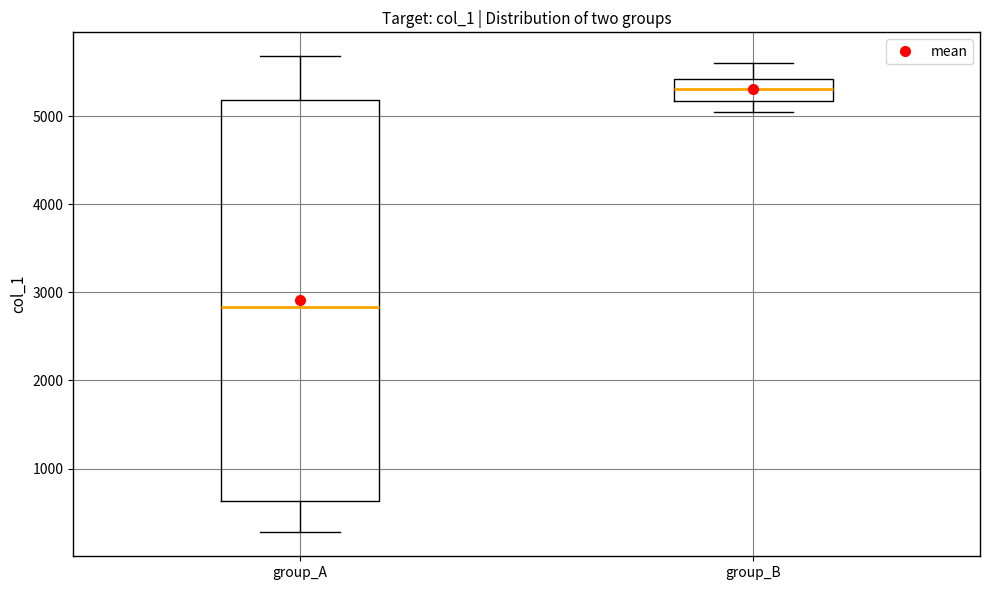

Which box's median line is the highest?

group_B